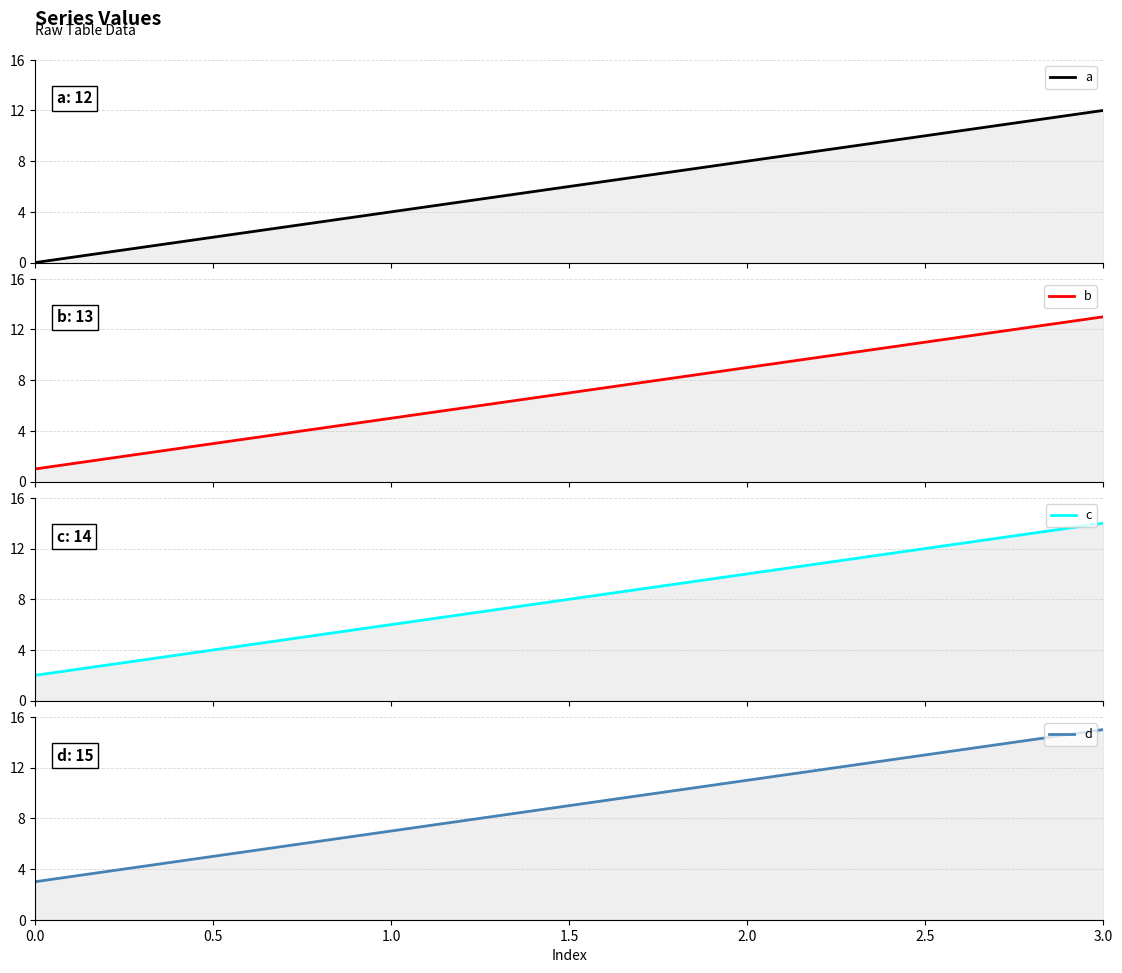

True or false: a and c cross at least once.

False